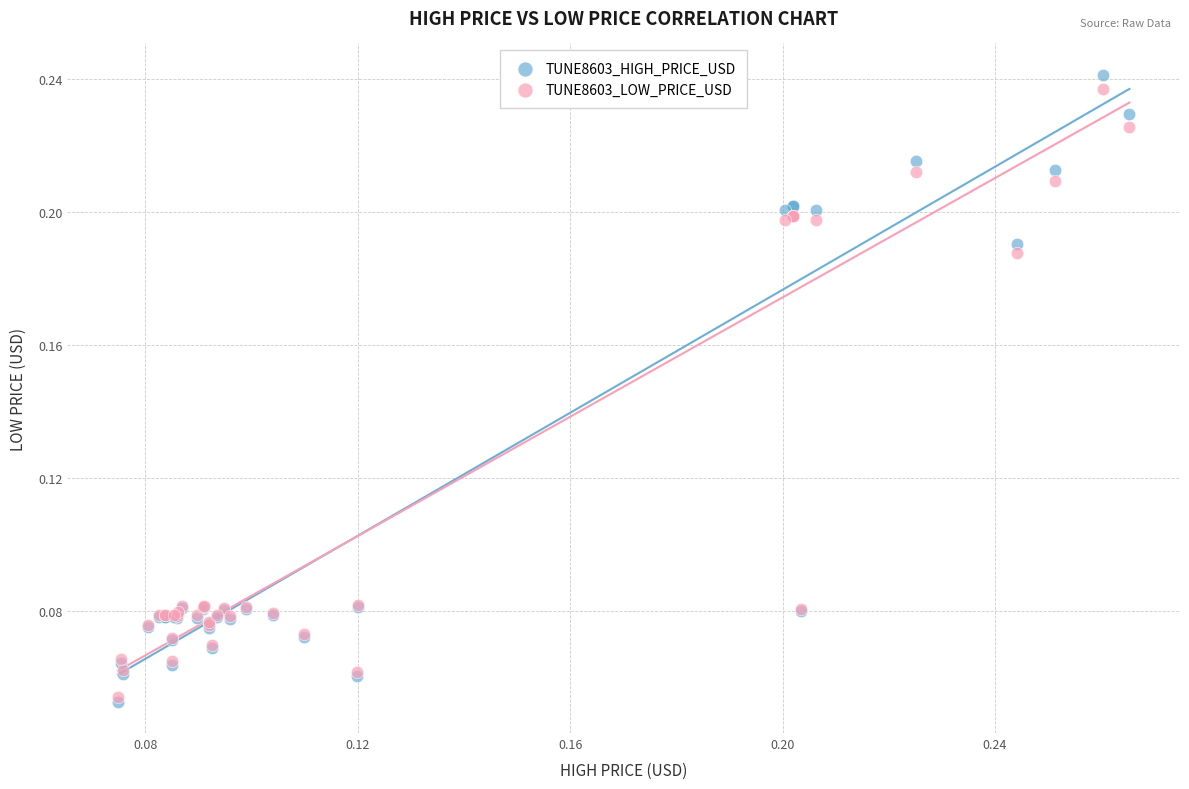

What are all the series names shown in the legend?

TUNE8603_HIGH_PRICE_USD, TUNE8603_LOW_PRICE_USD